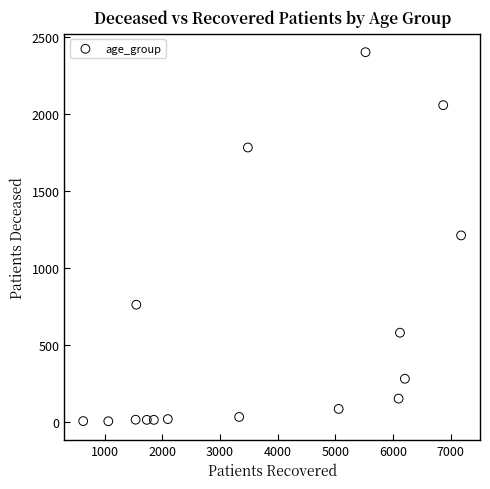

What is the range of X values (max minus min)?

6547